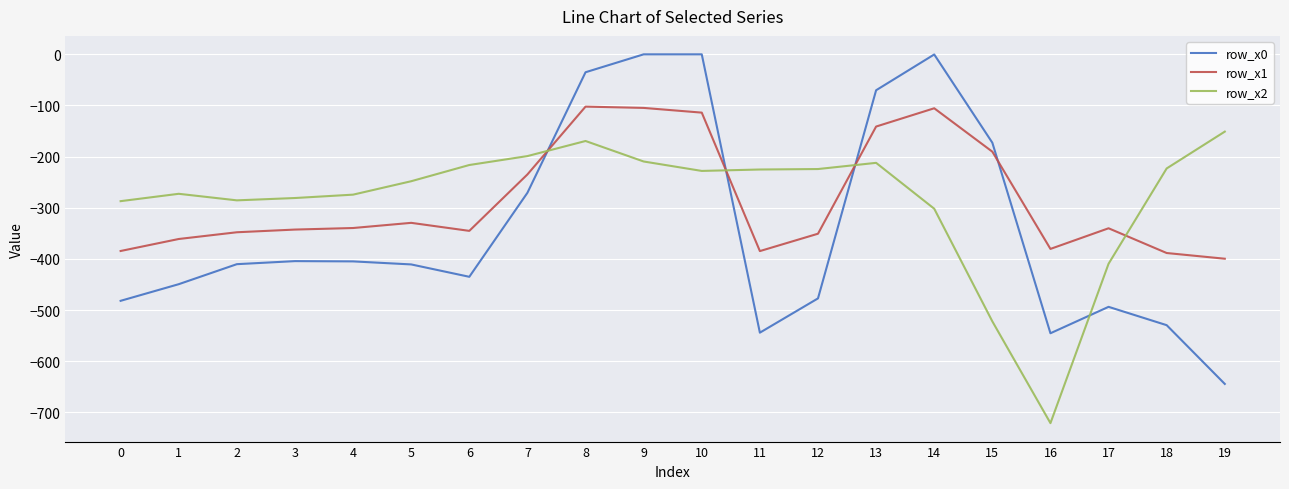

Is it true that row_x2 equals -272.7 at 1?

True